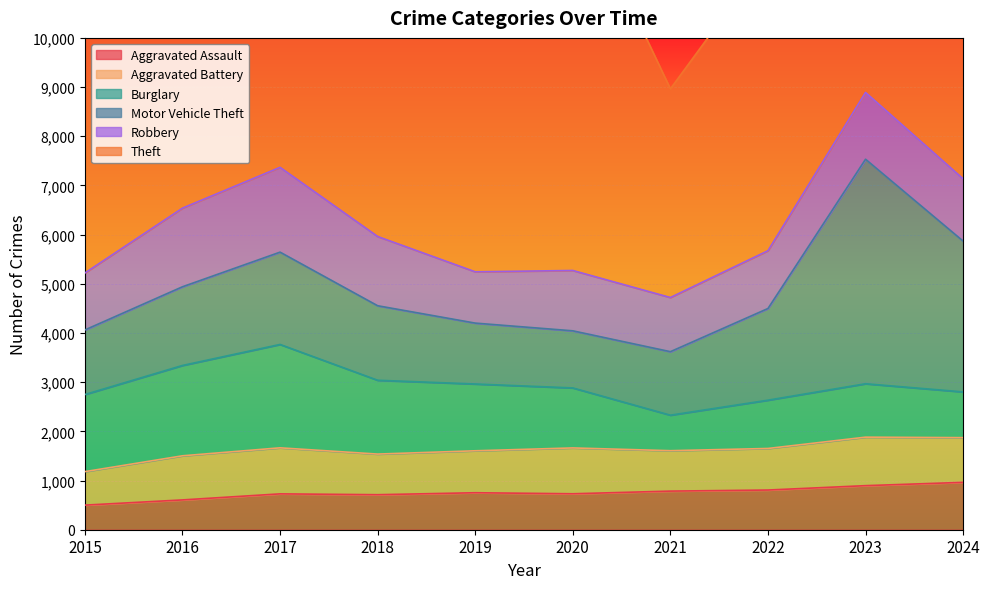

Where is Motor Vehicle Theft nearest to the value 2863?

2024